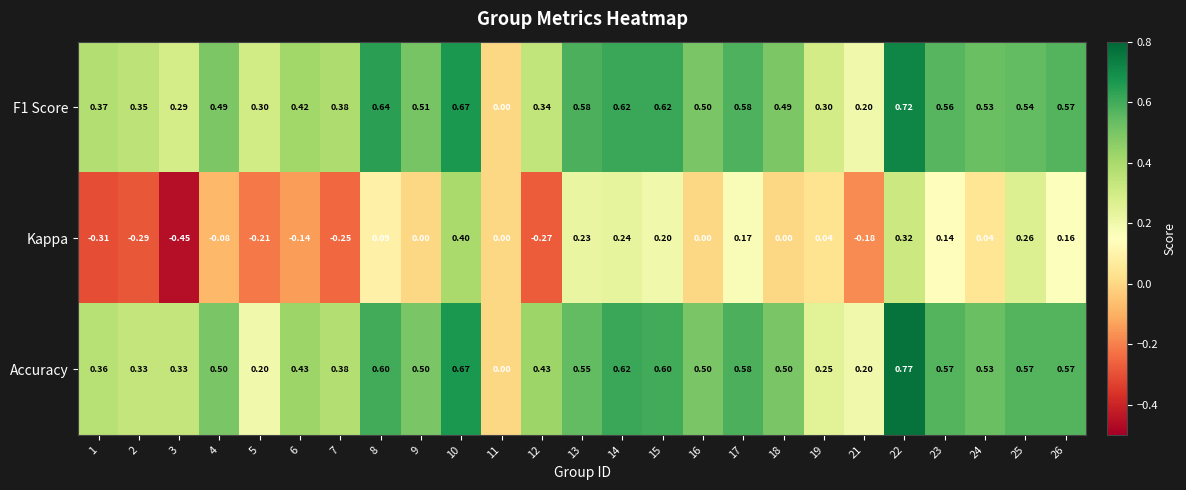

Which series has the widest spread of values?

Kappa